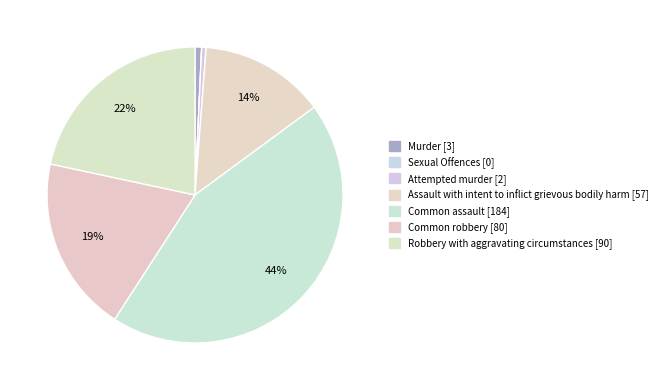

Rank the categories by value from highest to lowest.

Common assault, Robbery with aggravating circumstances, Common robbery, Assault with intent to inflict grievous bodily harm, Murder, Attempted murder, Sexual Offences